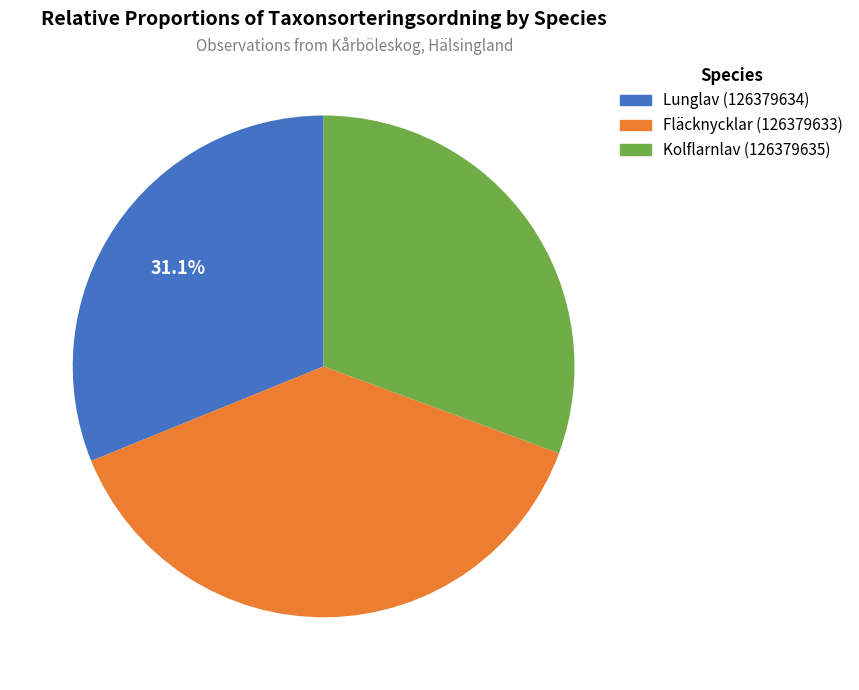

The Kolflarnlav (126379635) slice represents 31% of the pie. True or false?

True